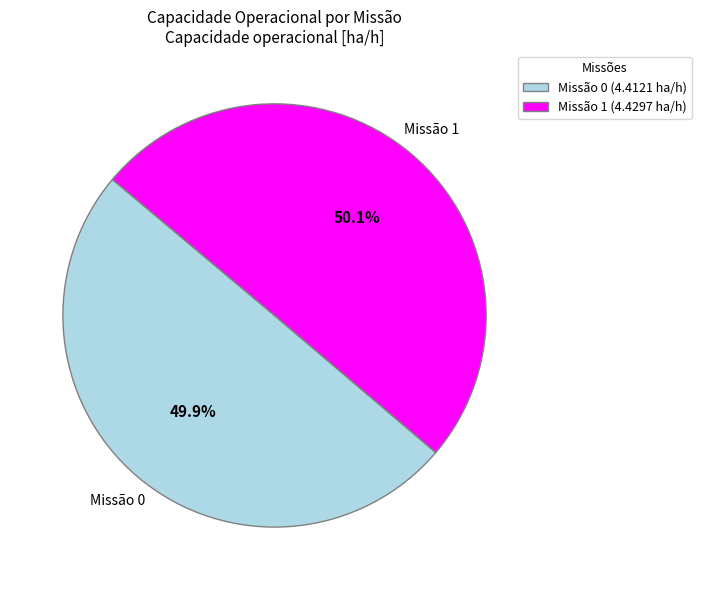

What percentage do Missão 0 (4.4121 ha/h) and Missão 1 (4.4297 ha/h) together represent?

100.0%